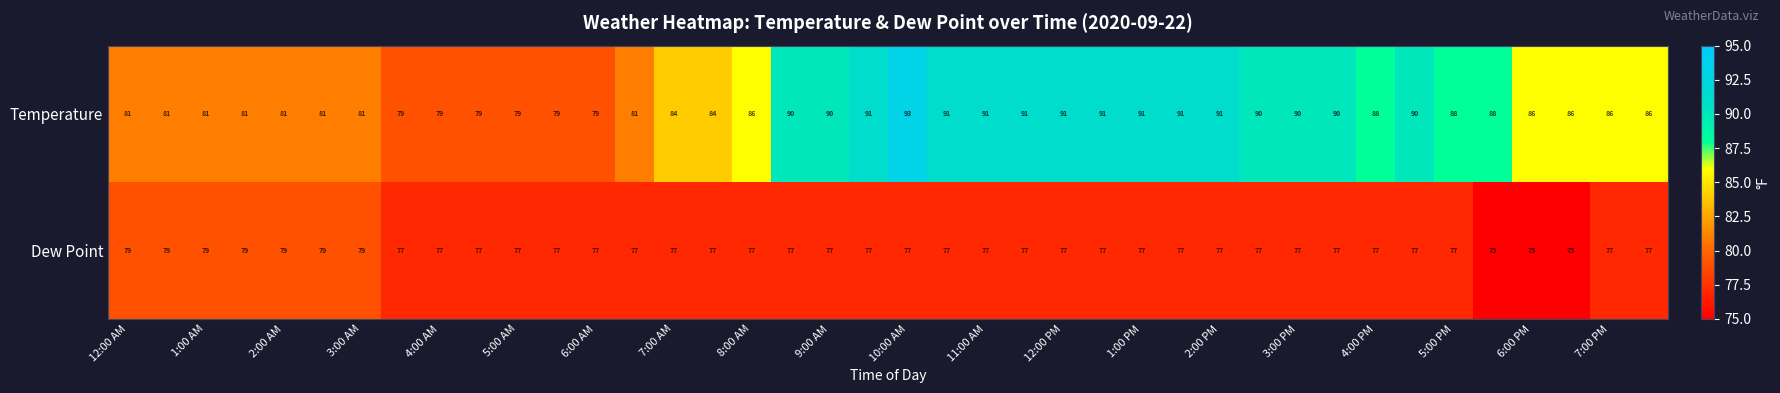

Which series has the widest spread of values?

Temperature